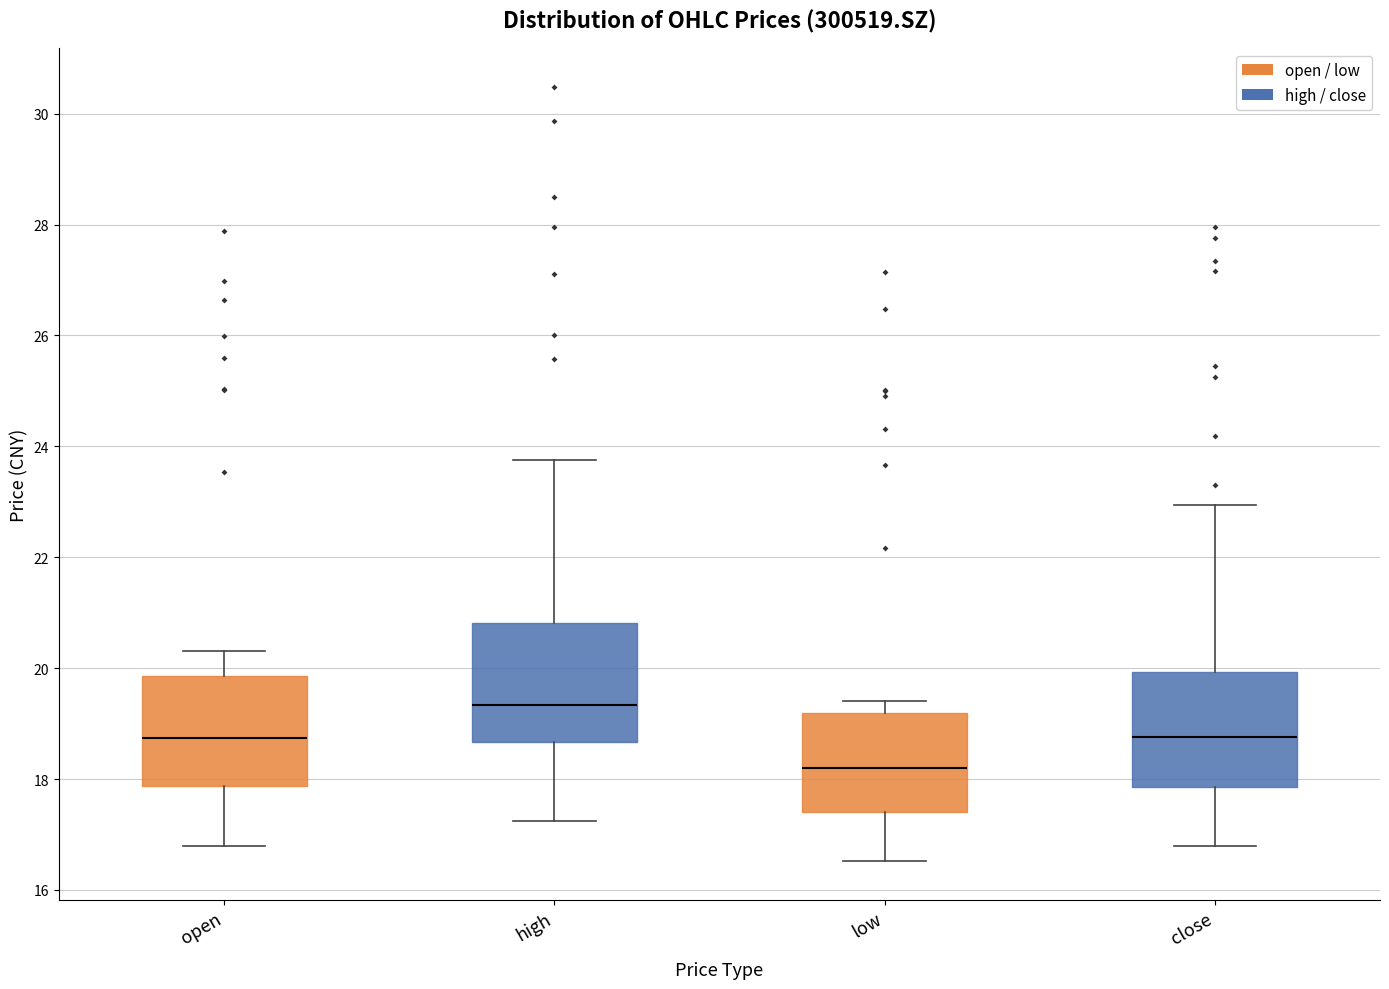

Reading left to right, transcribe this box plot: for each box, give where its median line is, the range the box spans, and where its two whiskers end, as read against the y-axis. The values are not printed on the chart, so give them approximately, as read against the axis.

open: median 18.8, box 17.8 to 19.8, whiskers 16.8 to 20.4
high: median 19.4, box 18.6 to 20.8, whiskers 17.2 to 23.8
low: median 18.2, box 17.4 to 19.2, whiskers 16.6 to 19.4
close: median 18.8, box 17.8 to 20.0, whiskers 16.8 to 23.0